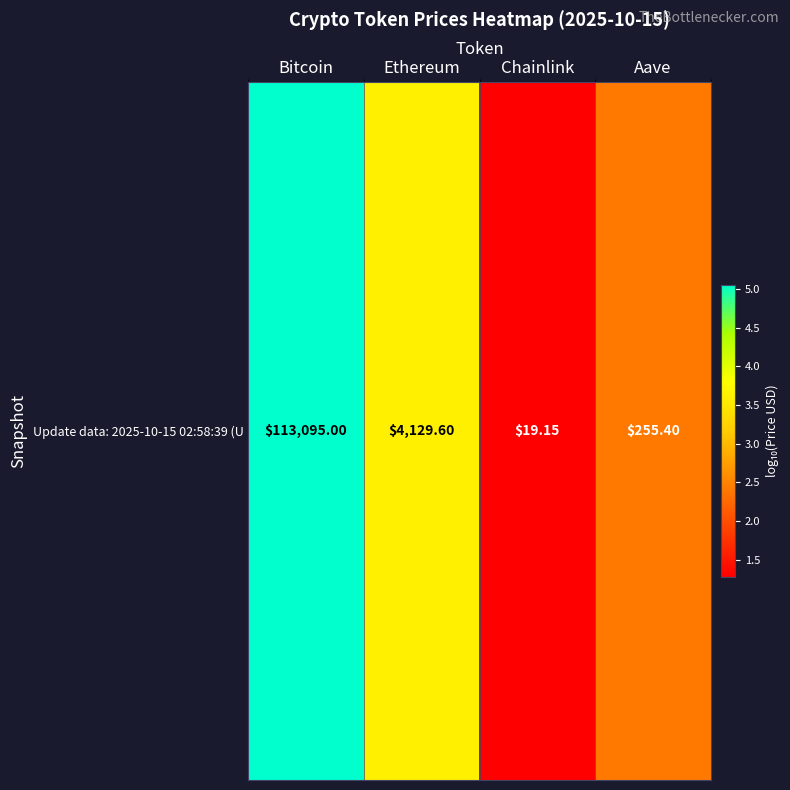

True or false: the data shows 1.2 at Aave.

False